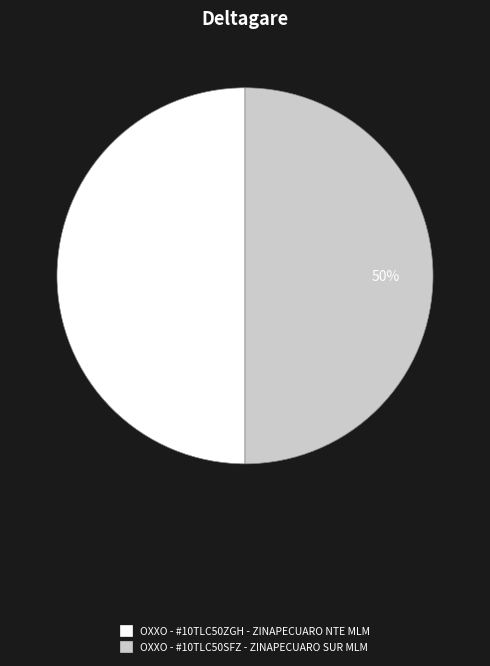

Count the number of slices in the pie.

2